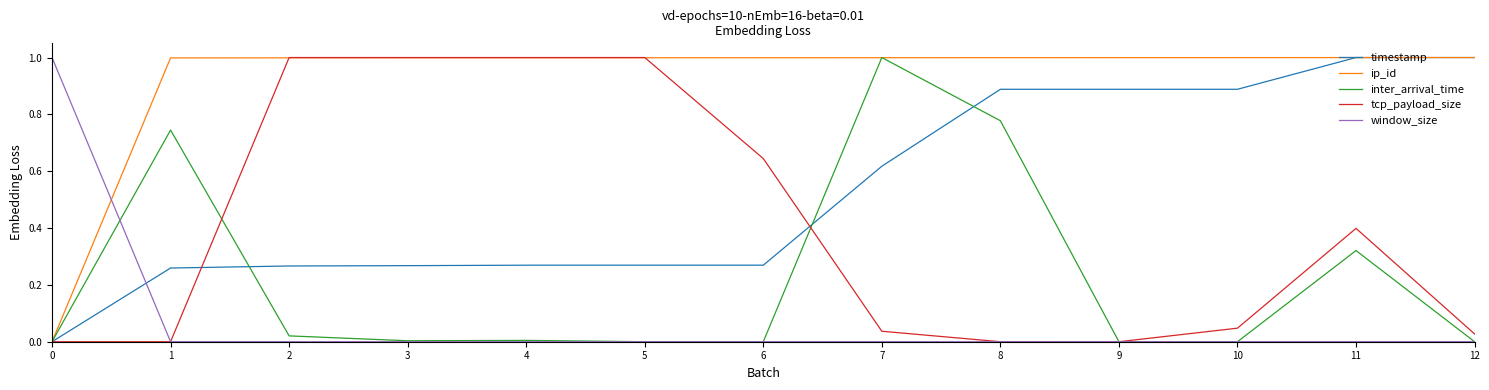

What is the maximum value shown in the chart?

1.0